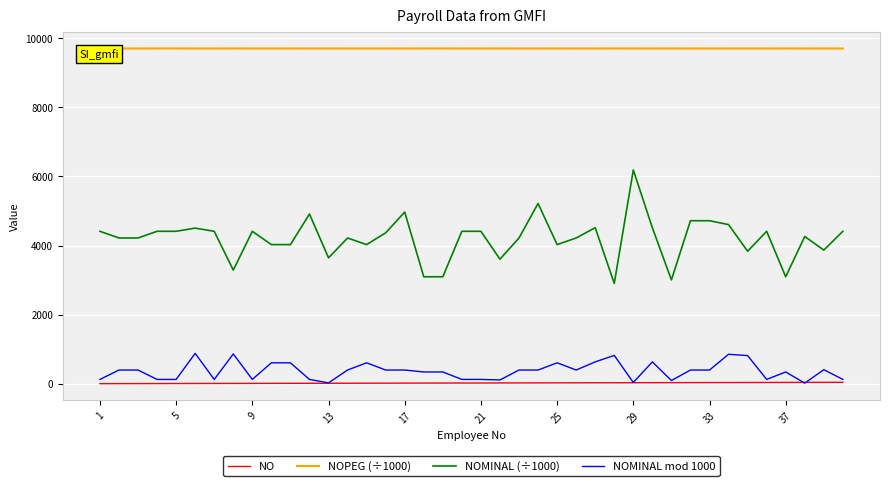

List the series in order of their peak value, highest first.

NOPEG (÷1000), NOMINAL (÷1000), NOMINAL mod 1000, NO